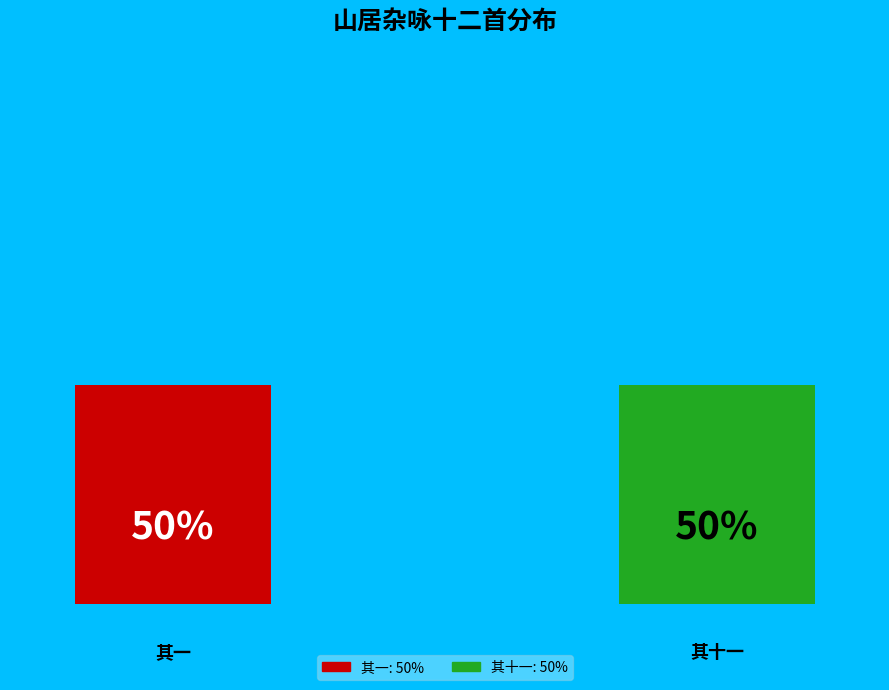

To the nearest percent, what percentage of the pie is 山居杂咏十二首 其十一 1942年5月于延吉天宝山?

50%